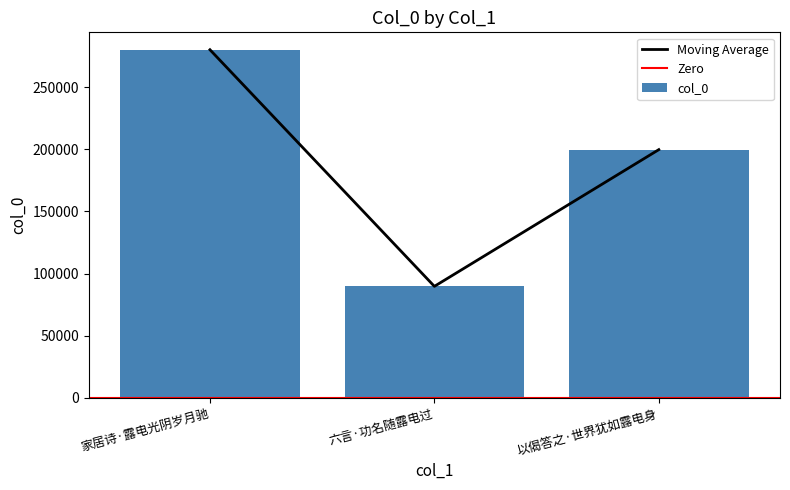

What position from the right is 家居诗·露电光阴岁月驰?

3